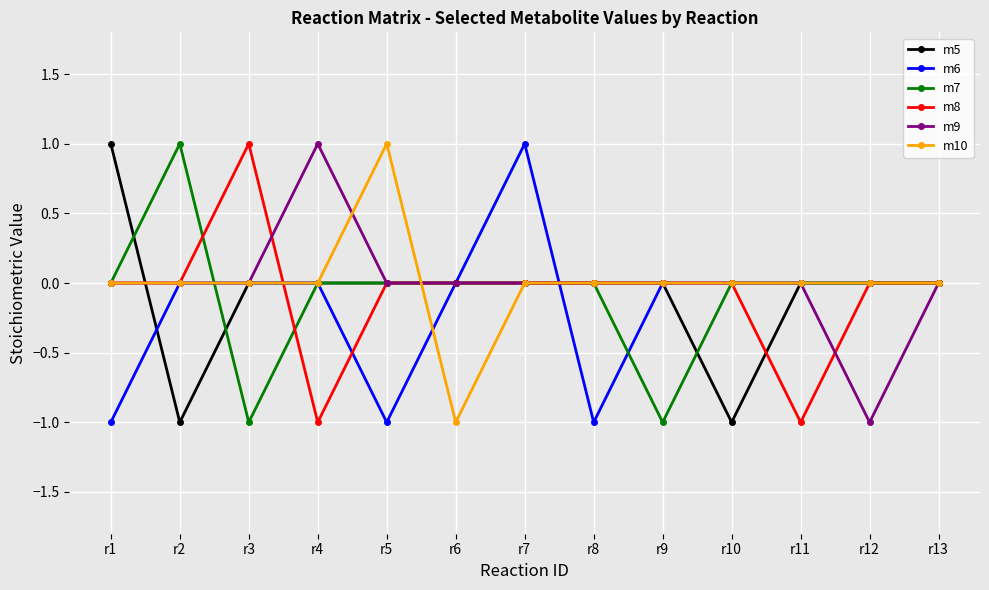

What is the difference between the second highest and second lowest values in the m8 series?

1